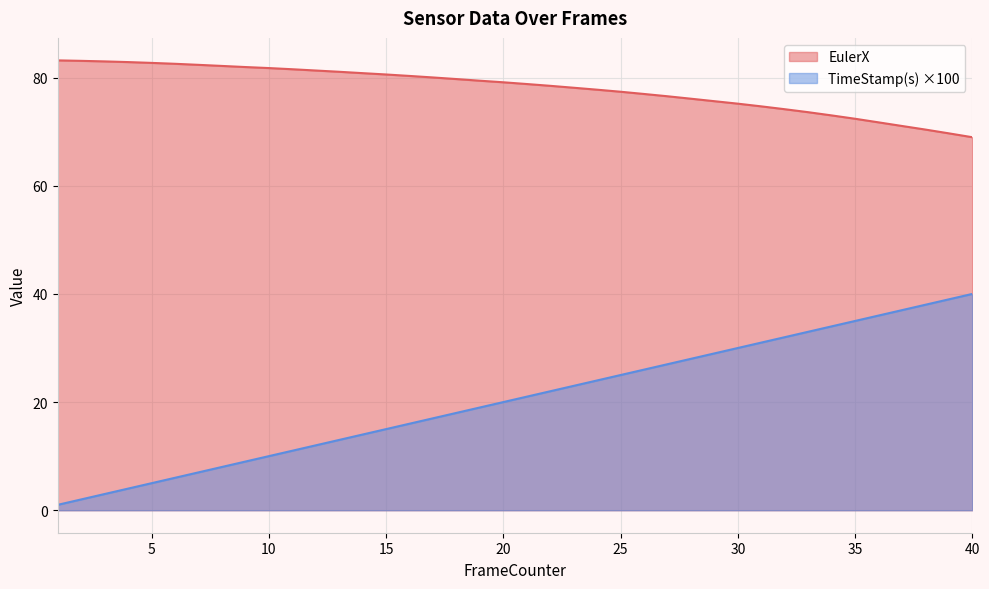

List the labels in order of EulerX value, largest first.

1, 2, 3, 4, 5, 6, 7, 8, 9, 10, 11, 12, 13, 14, 15, 16, 17, 18, 19, 20, 21, 22, 23, 24, 25, 26, 27, 28, 29, 30, 31, 32, 33, 34, 35, 36, 37, 38, 39, 40